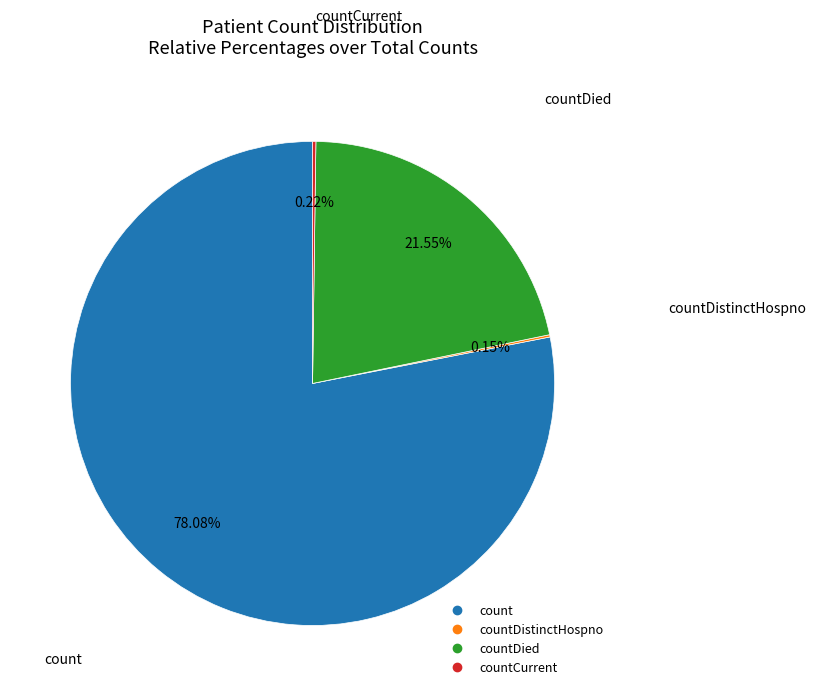

Is there any slice that represents more than half of the pie?

Yes